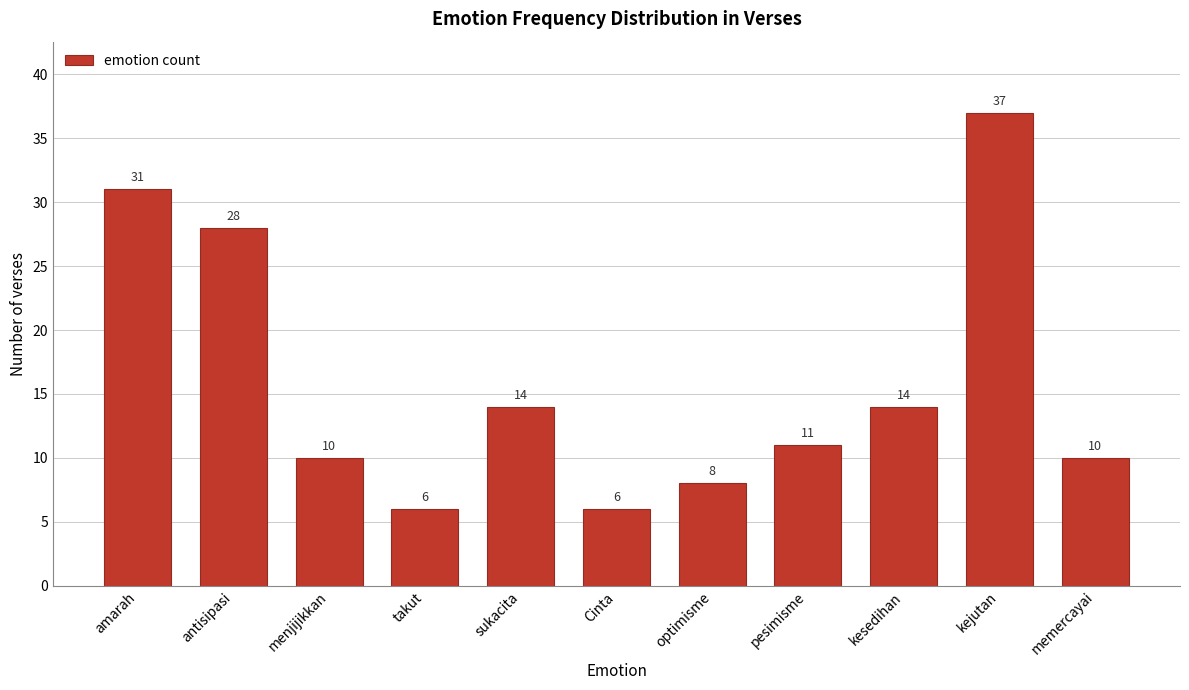

Reading right to left, list all the values displayed in this chart.

memercayai=10	kejutan=37	kesedihan=14	pesimisme=11	optimisme=8	Cinta=6	sukacita=14	takut=6	menjijikkan=10	antisipasi=28	amarah=31